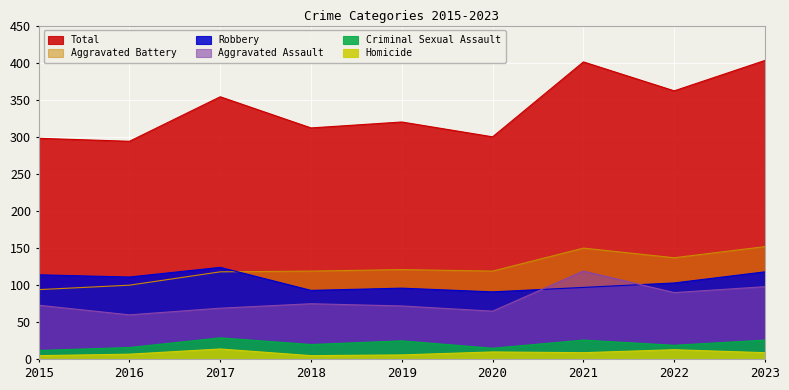

What is the average value of the Criminal Sexual Assault series?

21